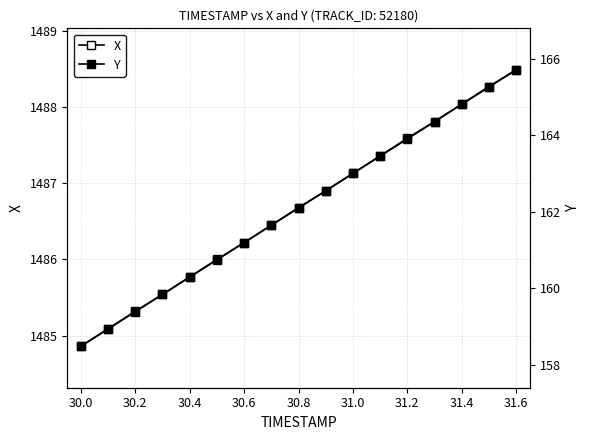

What is the maximum value for Y?

165.7